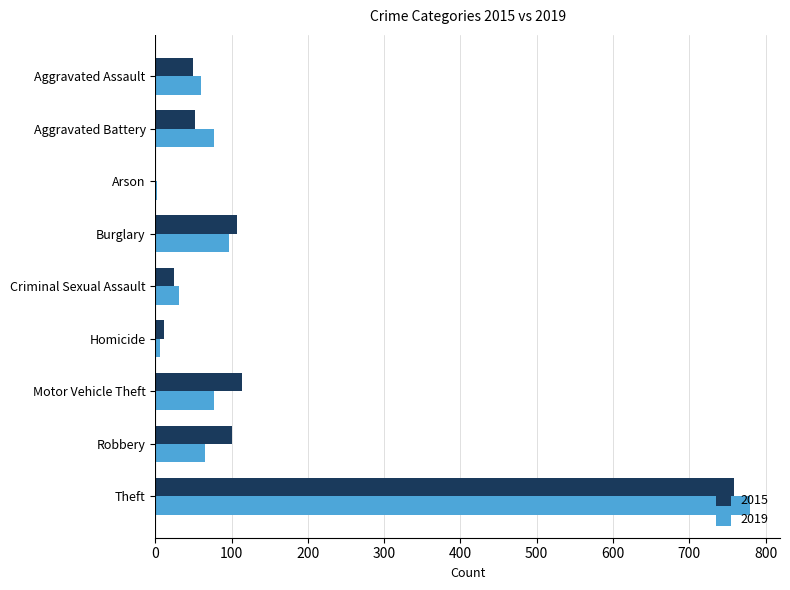

What is the sum of the 2019 values at Robbery and Aggravated Assault?

125